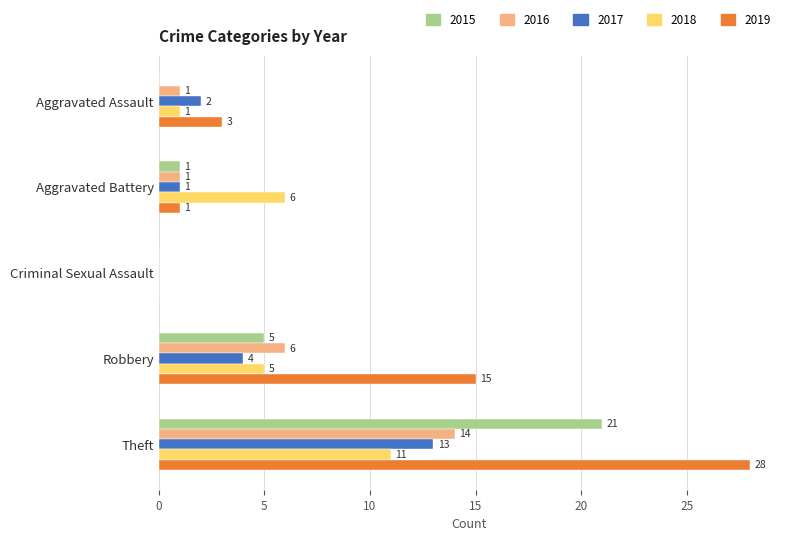

At which category does the chart reach its peak across all series?

Theft